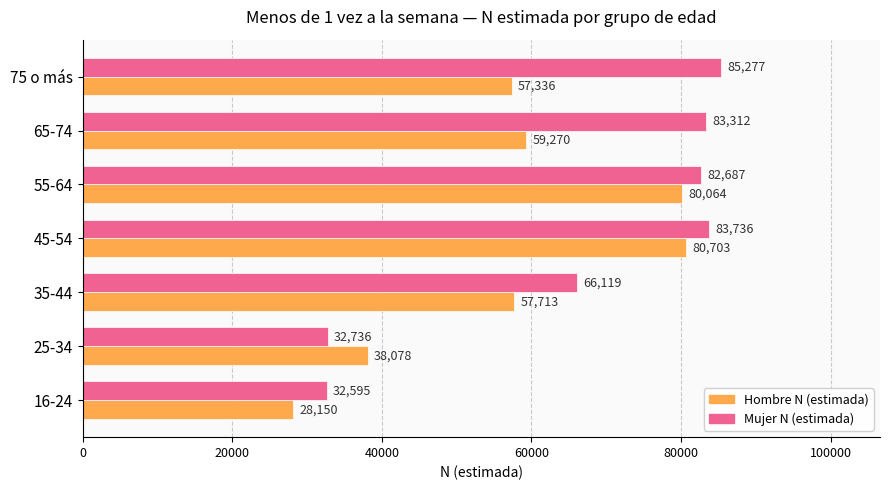

What is the highest value of the Hombre N (estimada) series?

80703